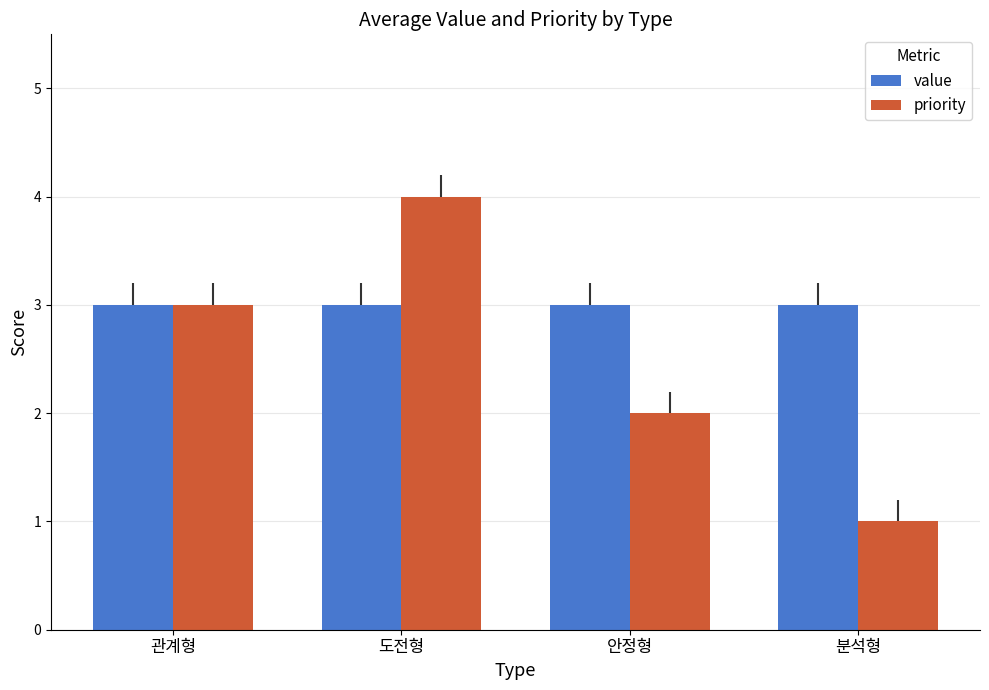

How many categories are shown in the chart?

4